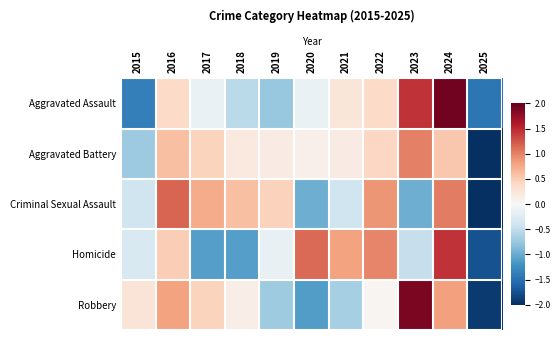

Reading left to right, extract all data points from this chart.

Aggravated Assault: 2015=-1.4	2016=0.4	2017=-0.1	2018=-0.5	2019=-0.8	2020=-0.1	2021=0.2	2022=0.4	2023=1.4	2024=1.9	2025=-1.4
Aggravated Battery: 2015=-0.7	2016=0.6	2017=0.4	2018=0.2	2019=0.2	2020=0.1	2021=0.2	2022=0.4	2023=1.0	2024=0.5	2025=-2.9
Criminal Sexual Assault: 2015=-0.4	2016=1.2	2017=0.7	2018=0.6	2019=0.5	2020=-1.0	2021=-0.4	2022=0.9	2023=-1.0	2024=1.0	2025=-2.1
Homicide: 2015=-0.3	2016=0.5	2017=-1.1	2018=-1.1	2019=-0.1	2020=1.1	2021=0.8	2022=1.0	2023=-0.5	2024=1.4	2025=-1.7
Robbery: 2015=0.3	2016=0.8	2017=0.4	2018=0.1	2019=-0.7	2020=-1.1	2021=-0.7	2022=0.0	2023=1.9	2024=0.8	2025=-1.9